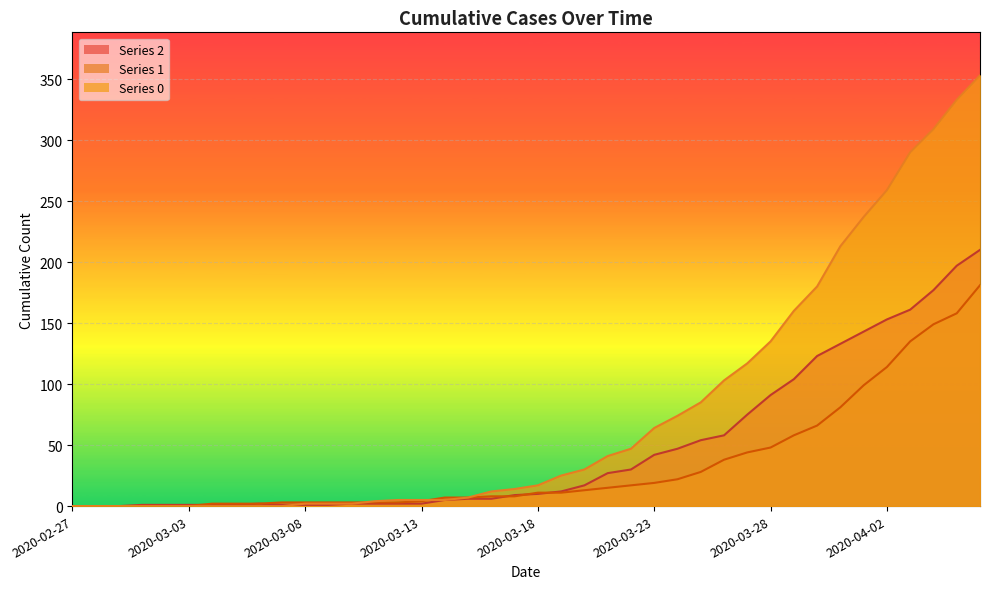

Reading left to right, extract all data points from this chart.

0: 0	0	0	0	0	0	0	0	0	0	2	2	2	4	5	5	5	7	12	14	17	25	30	41	47	64	74	85	103	117	135	160	180	213	237	259	290	309	333	353
1: 0	0	0	0	0	0	2	2	2	3	3	3	3	3	3	4	7	7	8	8	11	11	13	15	17	19	22	28	38	44	48	58	66	81	99	114	135	149	158	181
2: 0	0	0	1	1	1	1	1	2	1	1	1	2	2	2	2	5	6	6	9	10	12	17	27	30	42	47	54	58	75	91	104	123	133	143	153	161	177	197	210